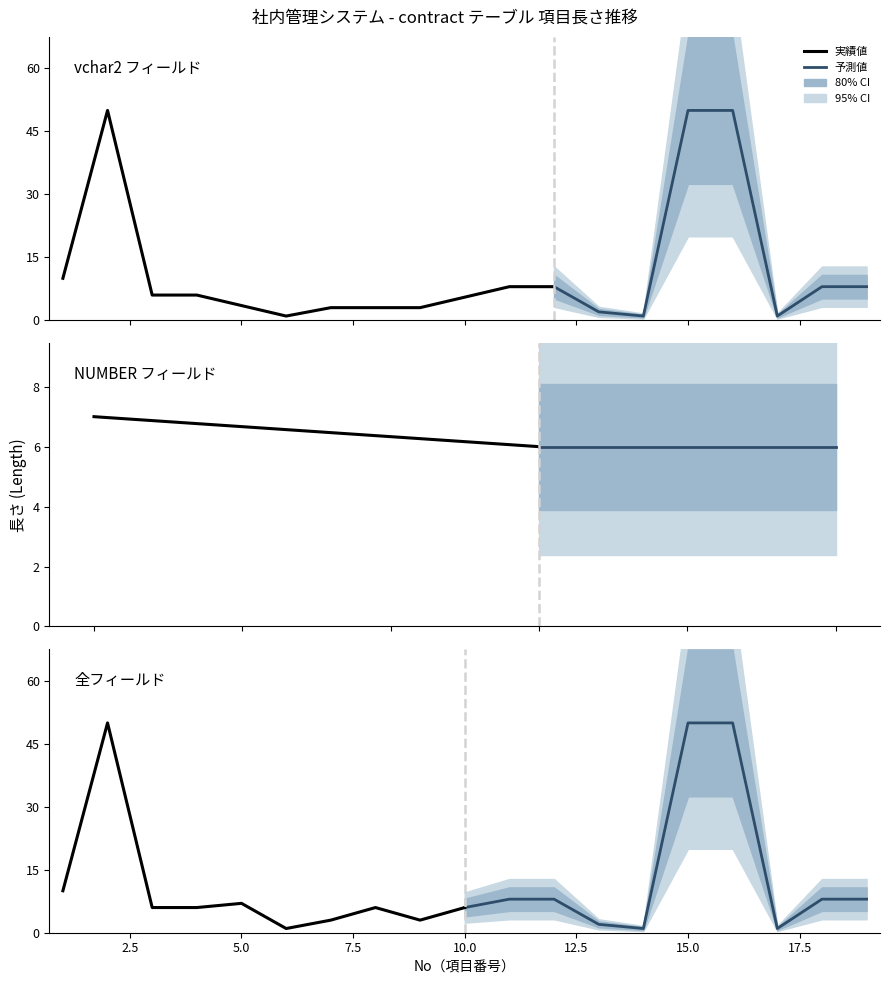

What is the average value of the 実績値 series?

10